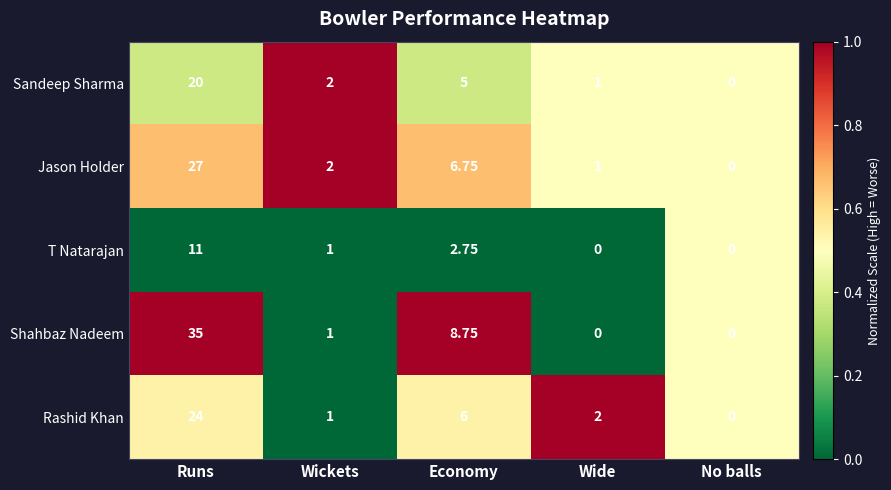

List the series in order of their peak value, highest first.

Shahbaz Nadeem, Jason Holder, Rashid Khan, Sandeep Sharma, T Natarajan